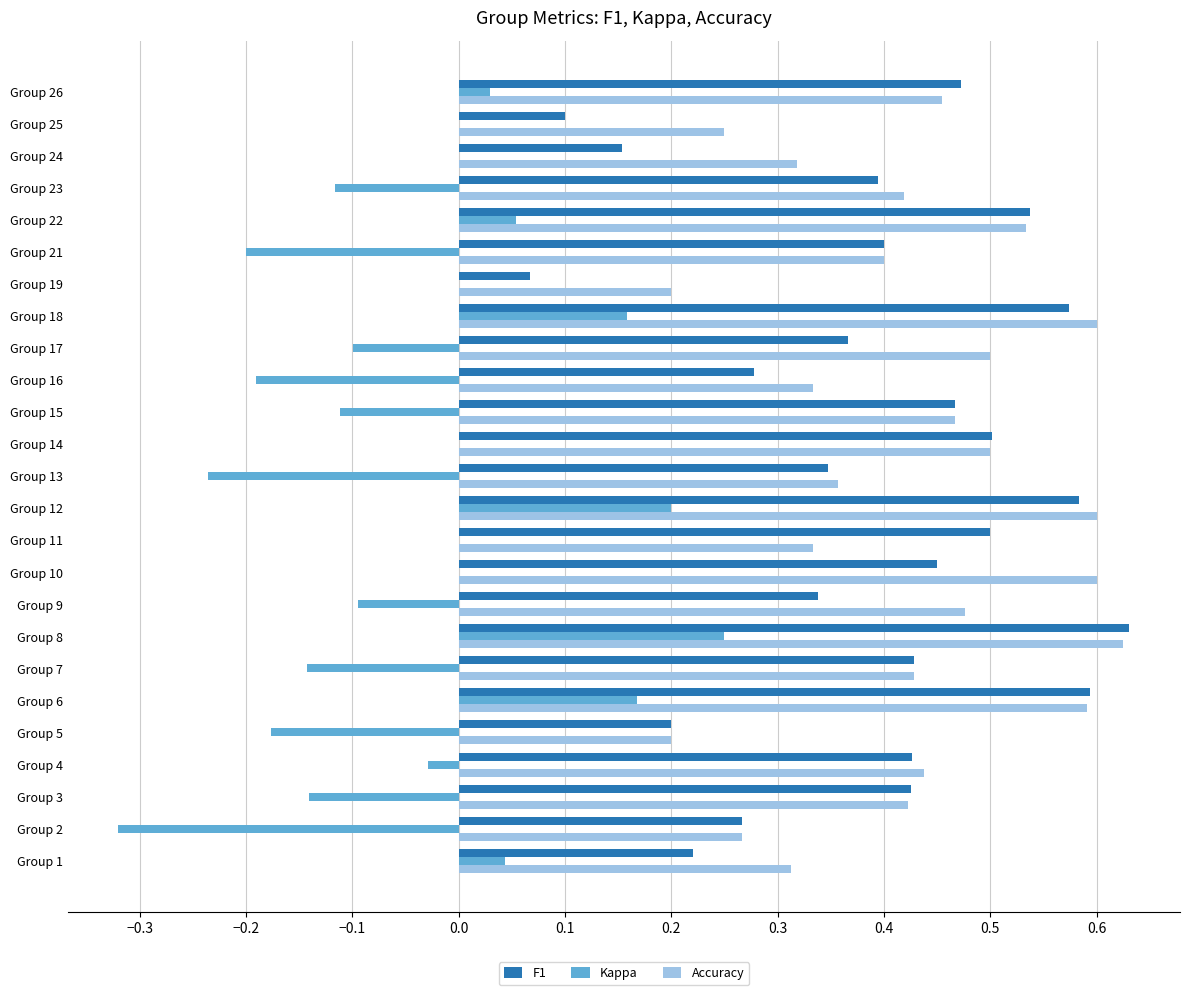

What is the total value across all series at Group 17?

0.8